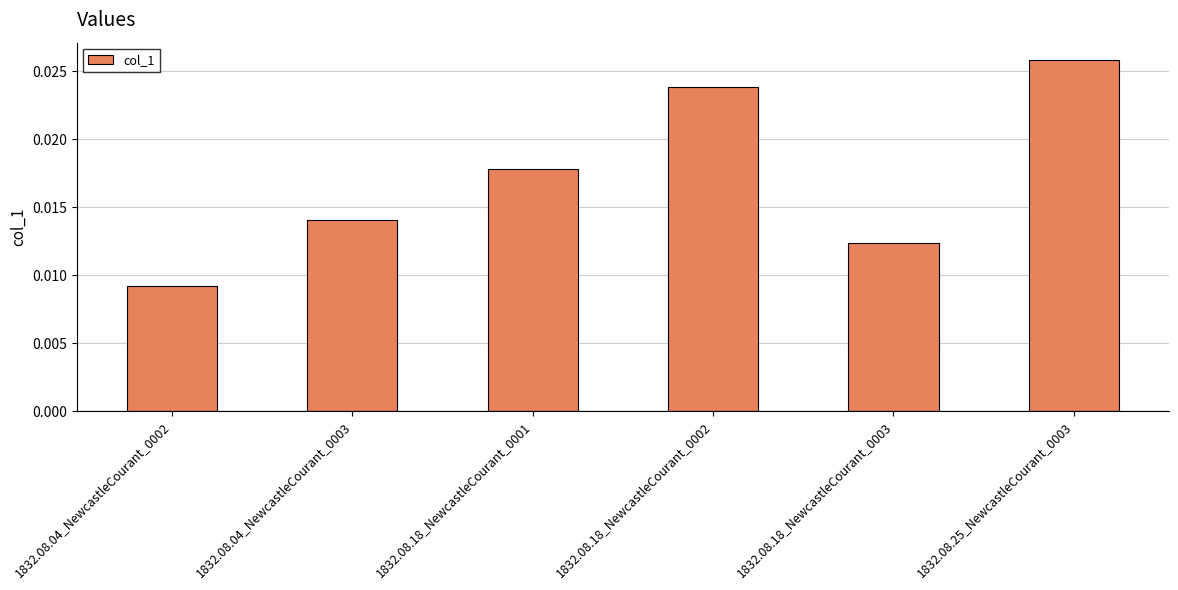

Which has a higher value, 1832.08.18_NewcastleCourant_0001 or 1832.08.04_NewcastleCourant_0003?

1832.08.18_NewcastleCourant_0001